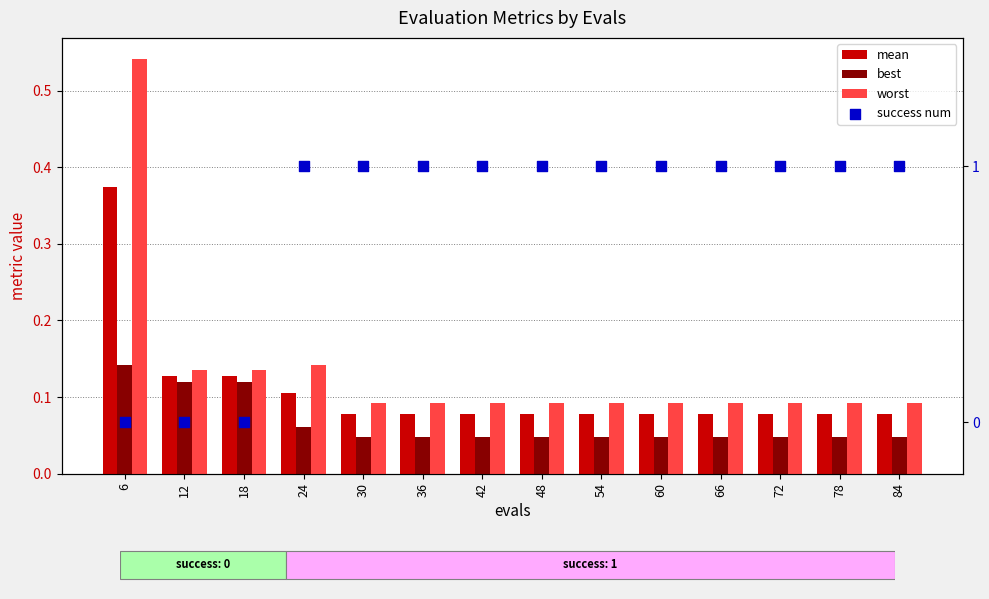

At which category is the sum across all series the highest?

24